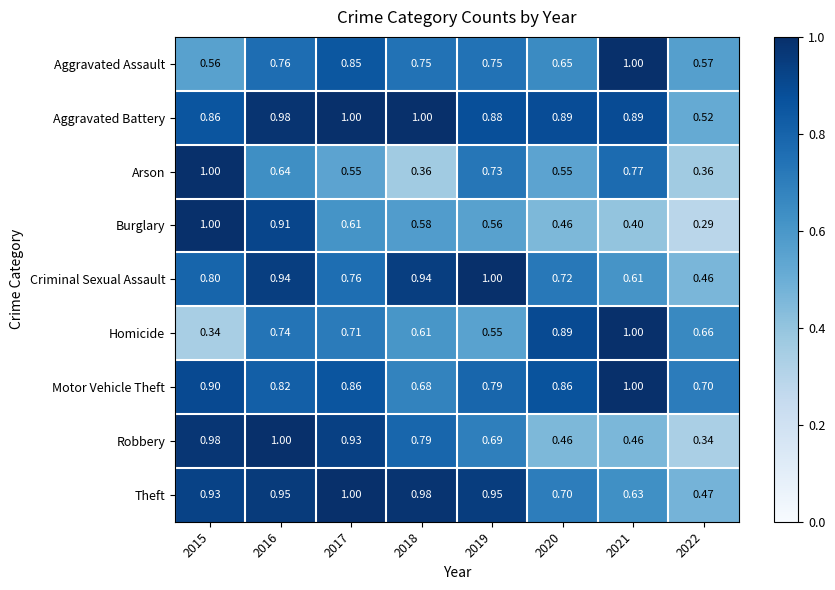

At how many categories does at least one series exceed 0?

8